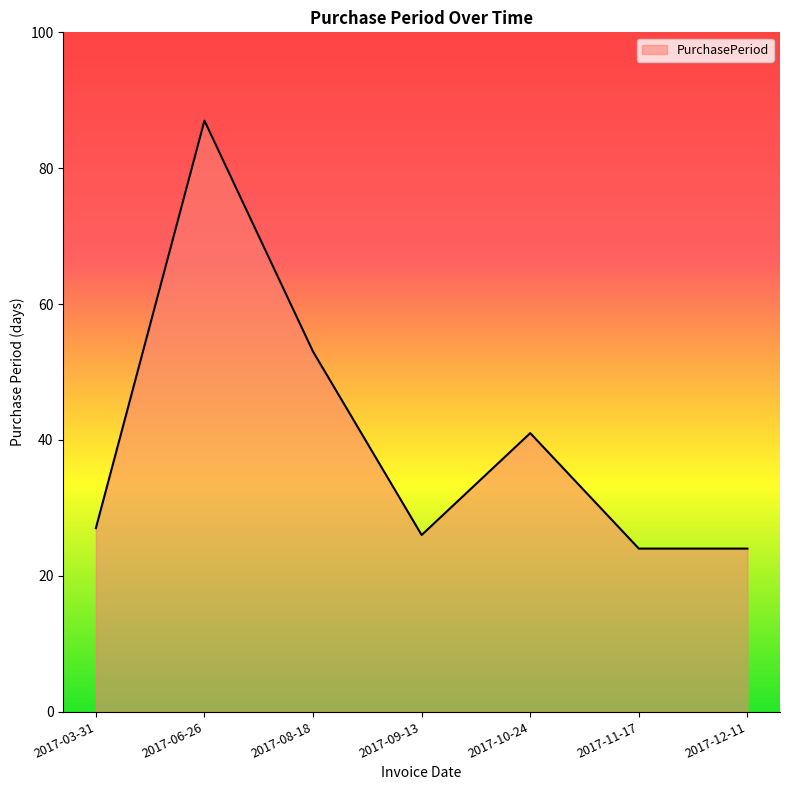

Where is the first local maximum?

2017-06-26